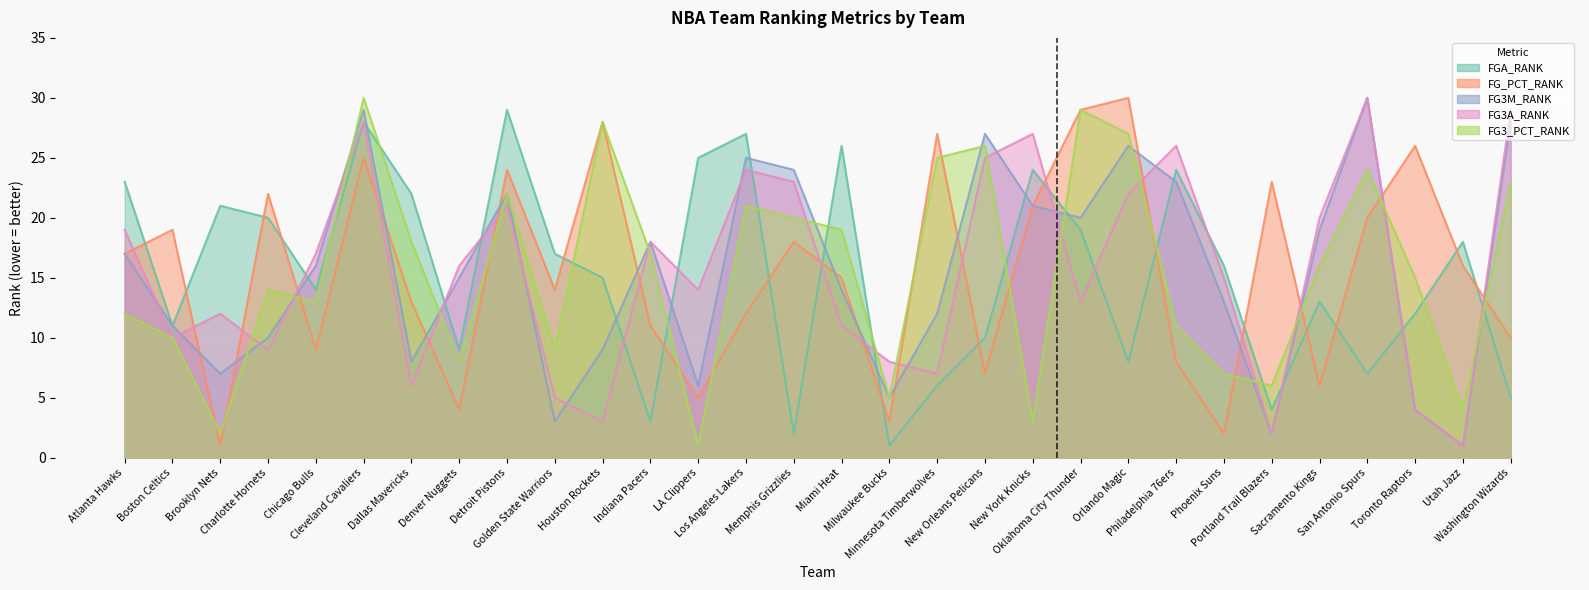

Which category has the lowest value in the FG_PCT_RANK series?

Brooklyn Nets